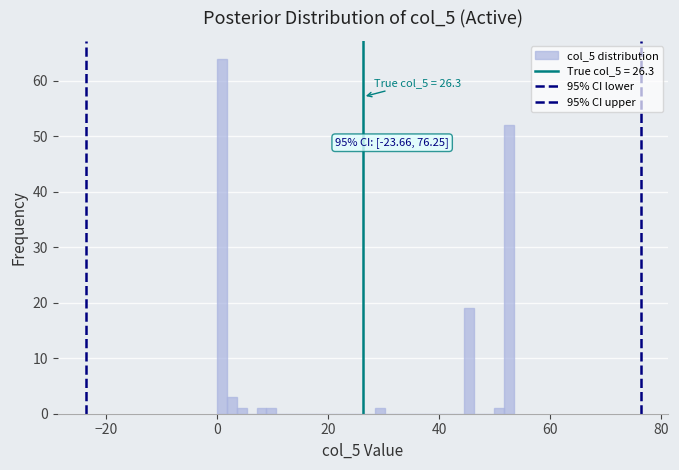

Read against the x-axis, roughly where is the centre of the tallest bar?

0